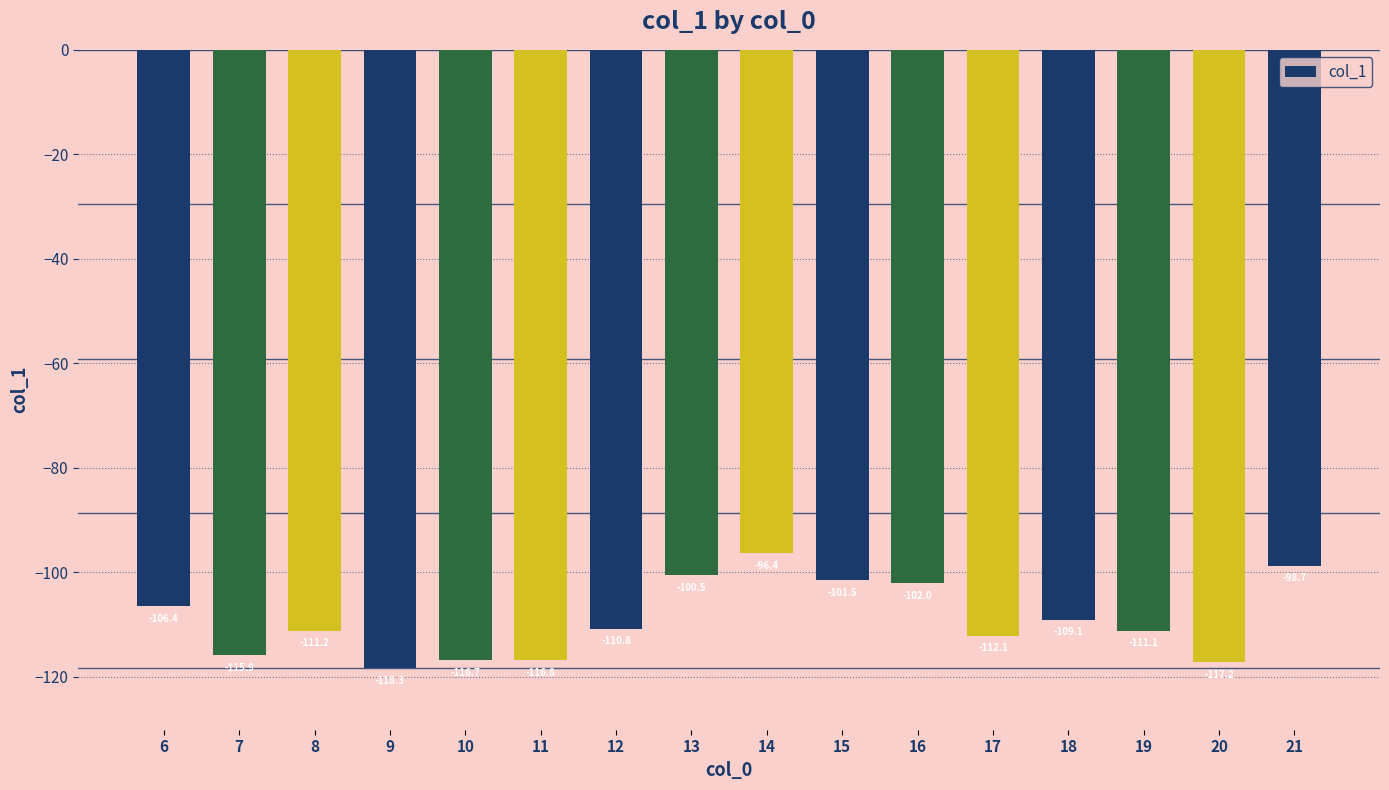

Is it true that the value at 18 is -109.1?

True